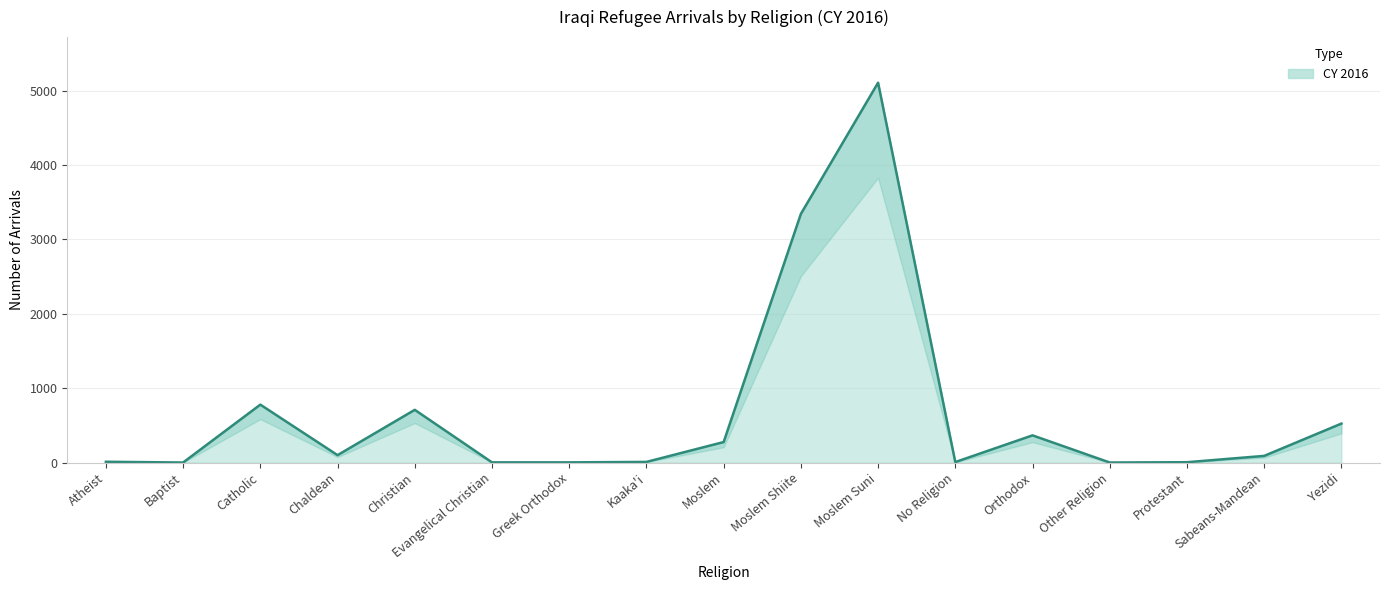

At which category does the chart reach its peak across all series?

Moslem Suni